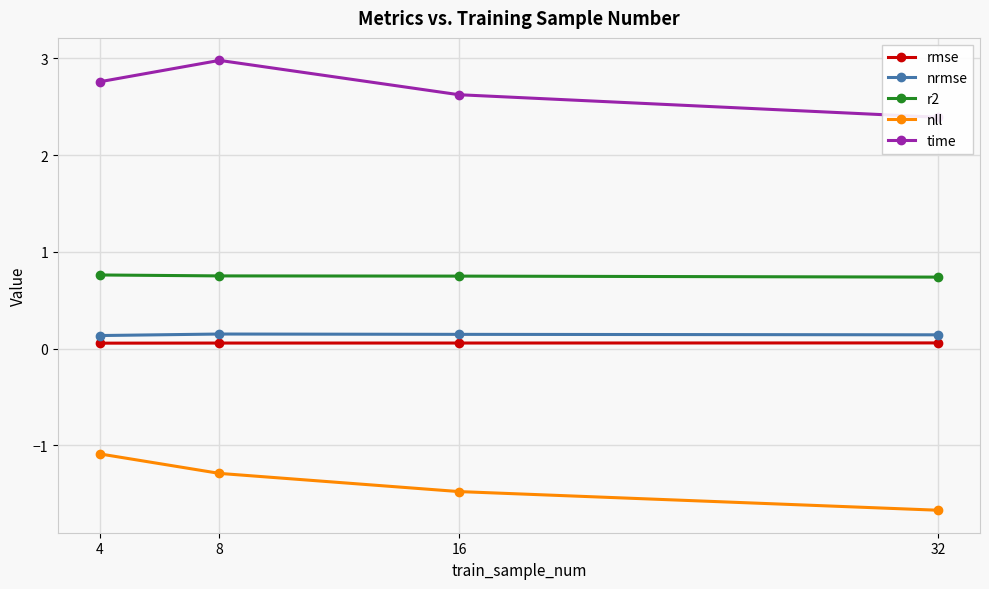

What is the value of the rmse point at the 2nd from the left?

0.1